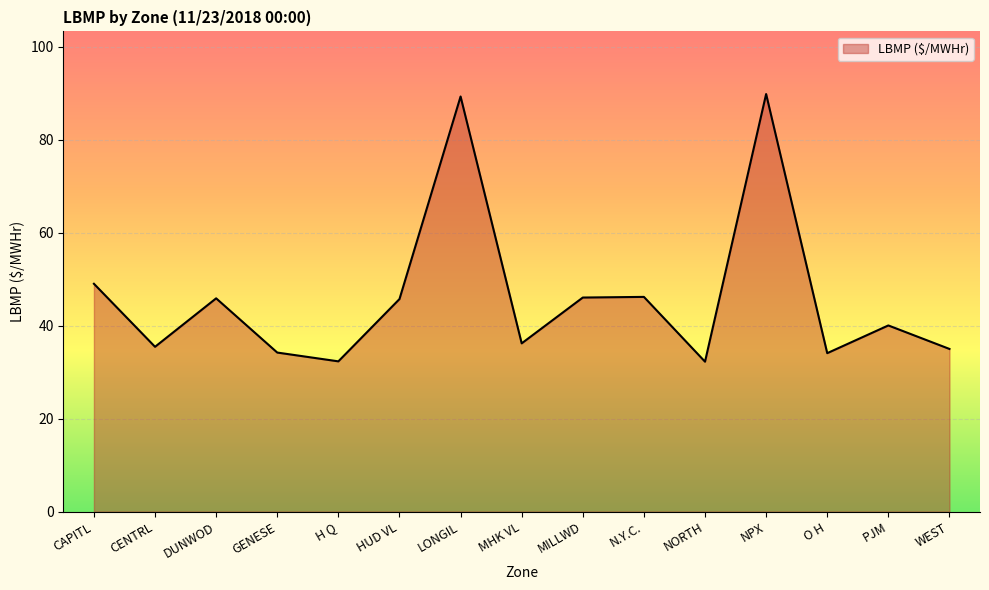

The chart shows a value of 89.8 at NPX. True or false?

True